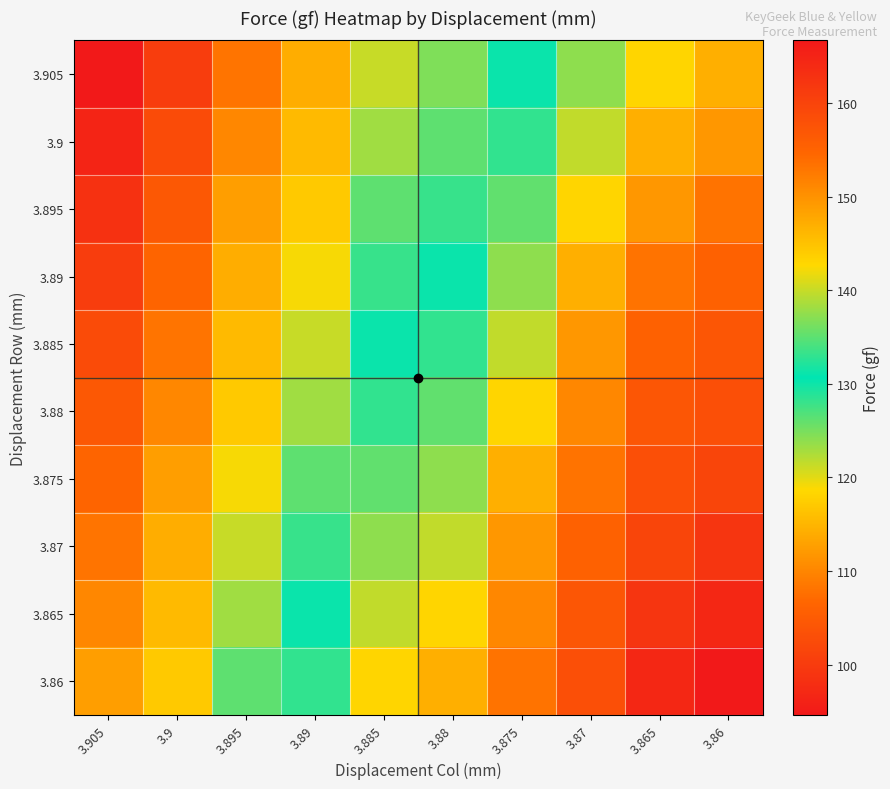

What is the maximum value shown in the chart?

166.7